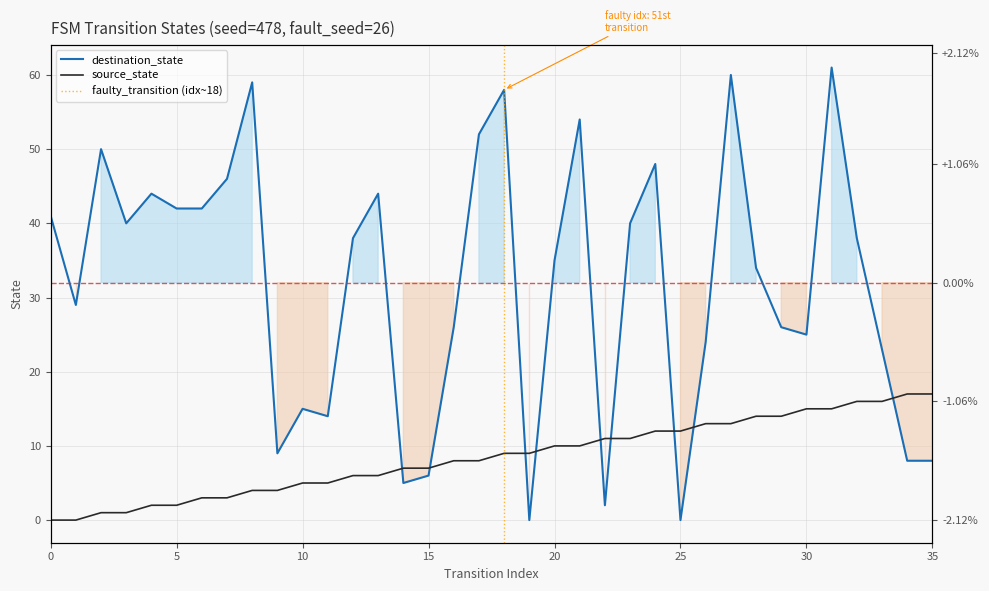

Rank the categories by destination_state value from highest to lowest.

31, 27, 8, 18, 21, 17, 2, 24, 7, 4, 13, 5, 6, 0, 3, 23, 12, 32, 20, 28, 1, 16, 29, 30, 26, 33, 10, 11, 9, 34, 35, 15, 14, 22, 19, 25